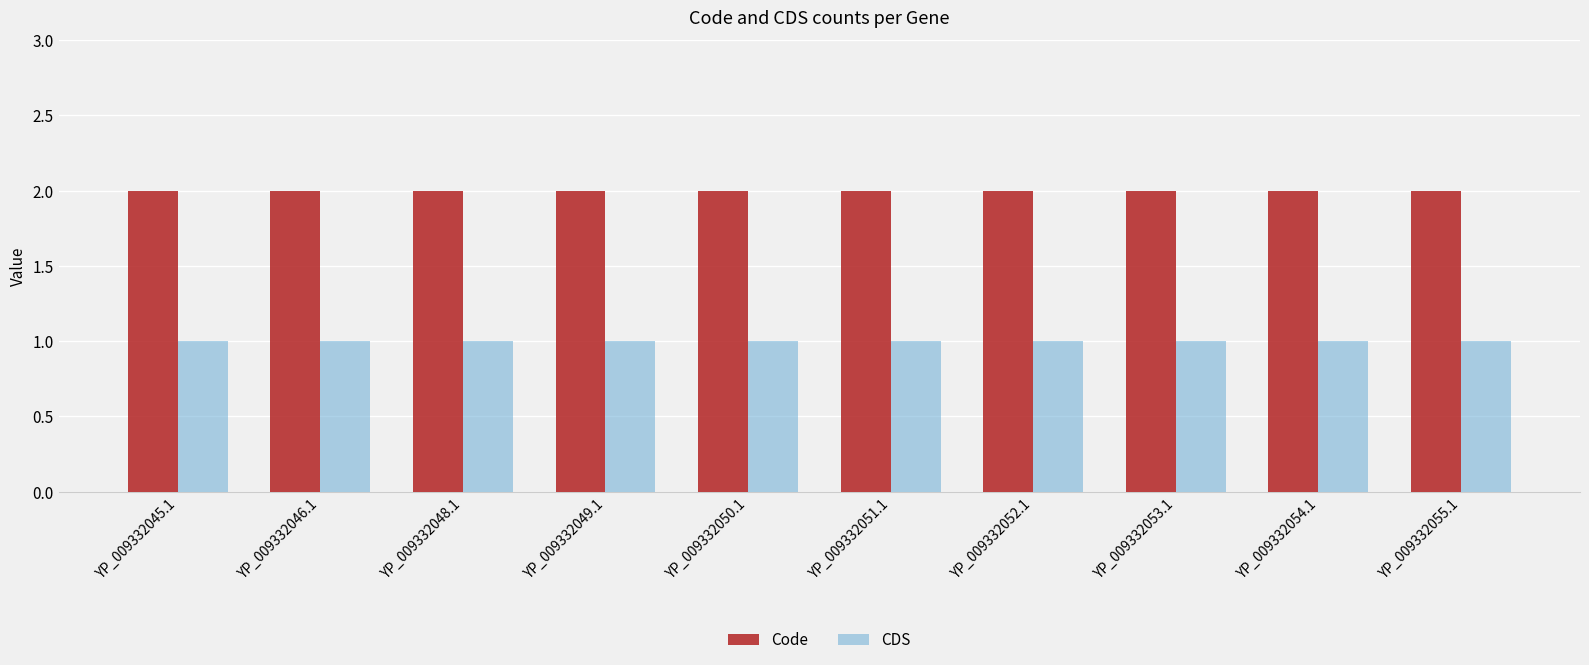

Rank the series by their average value, from lowest to highest.

CDS, Code